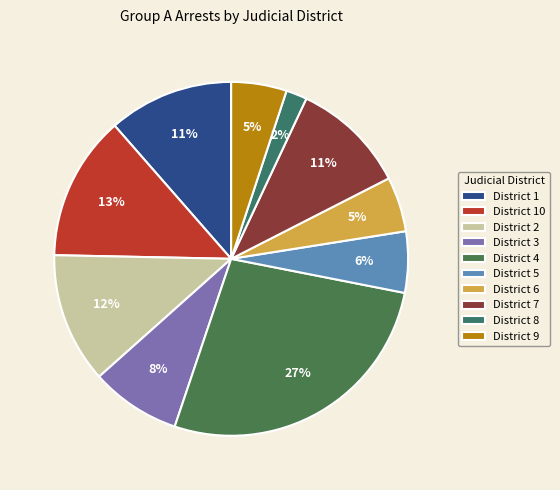

How many slices are in this pie chart?

10